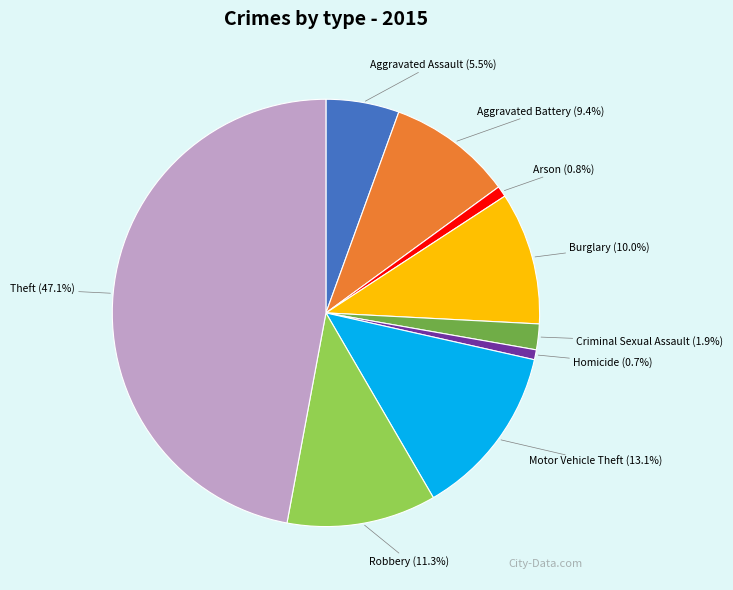

Does Burglary represent more than half of the total?

No